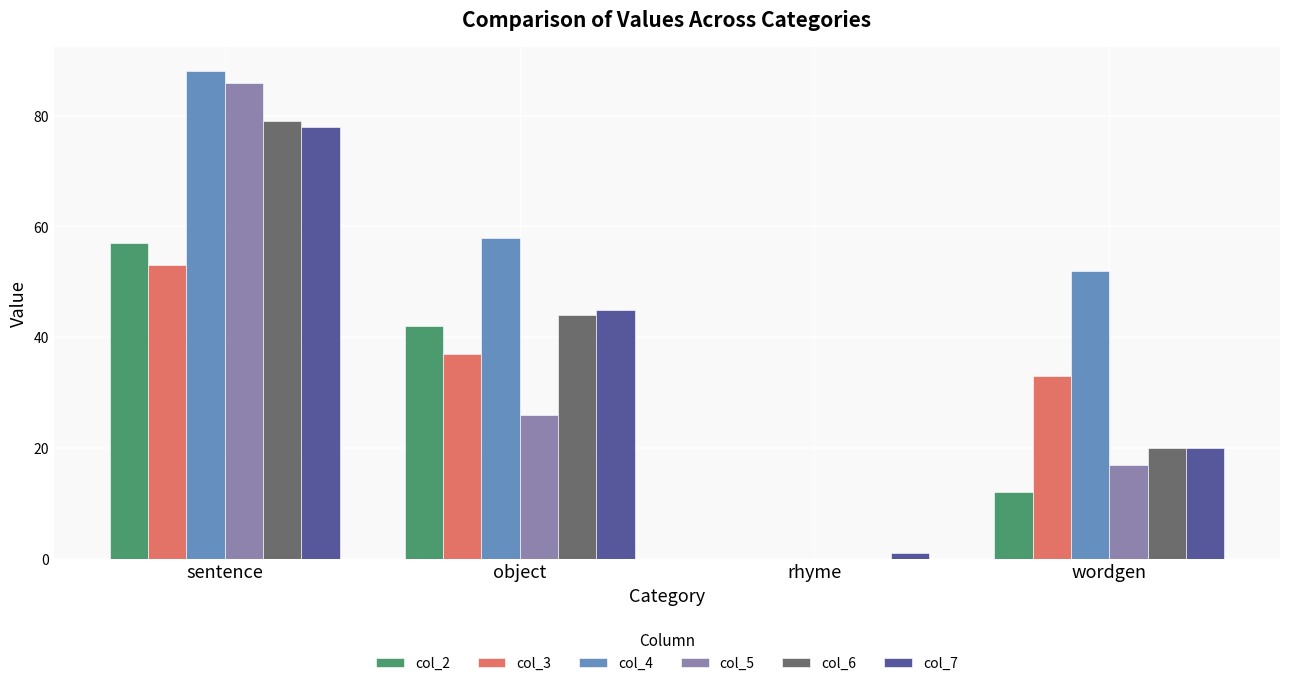

What is the maximum value shown in the chart?

88